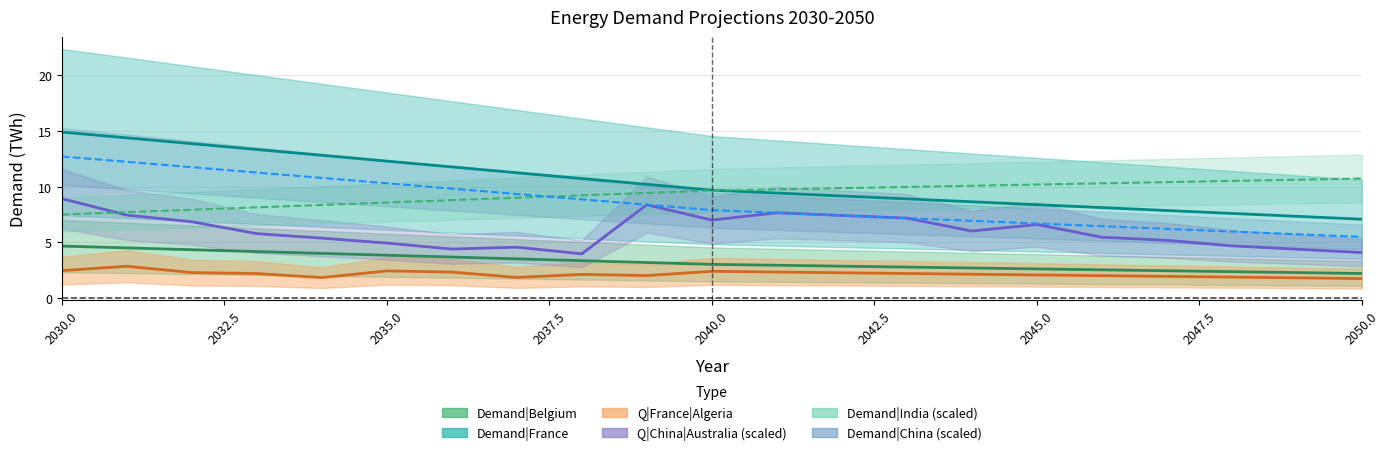

True or false: Q|France|Algeria and Q|China|Australia cross at least once.

False